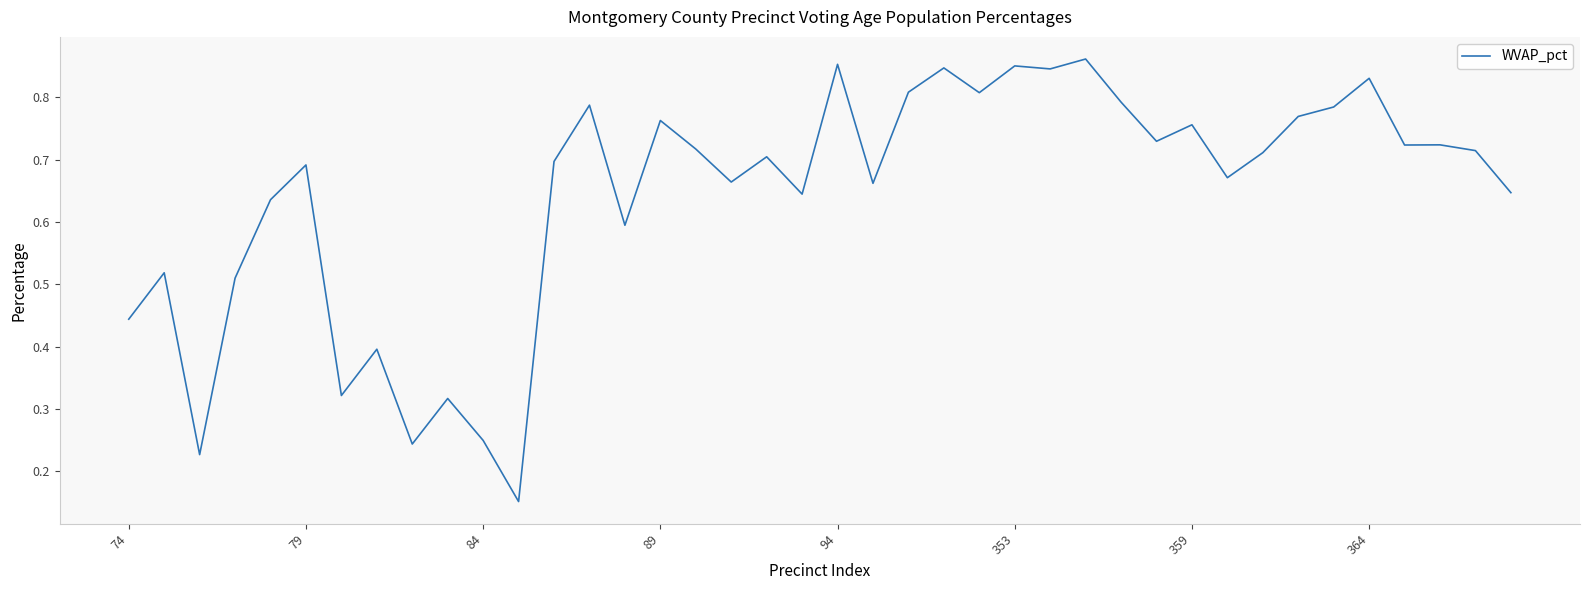

Which has a higher value, 94 or 84?

94